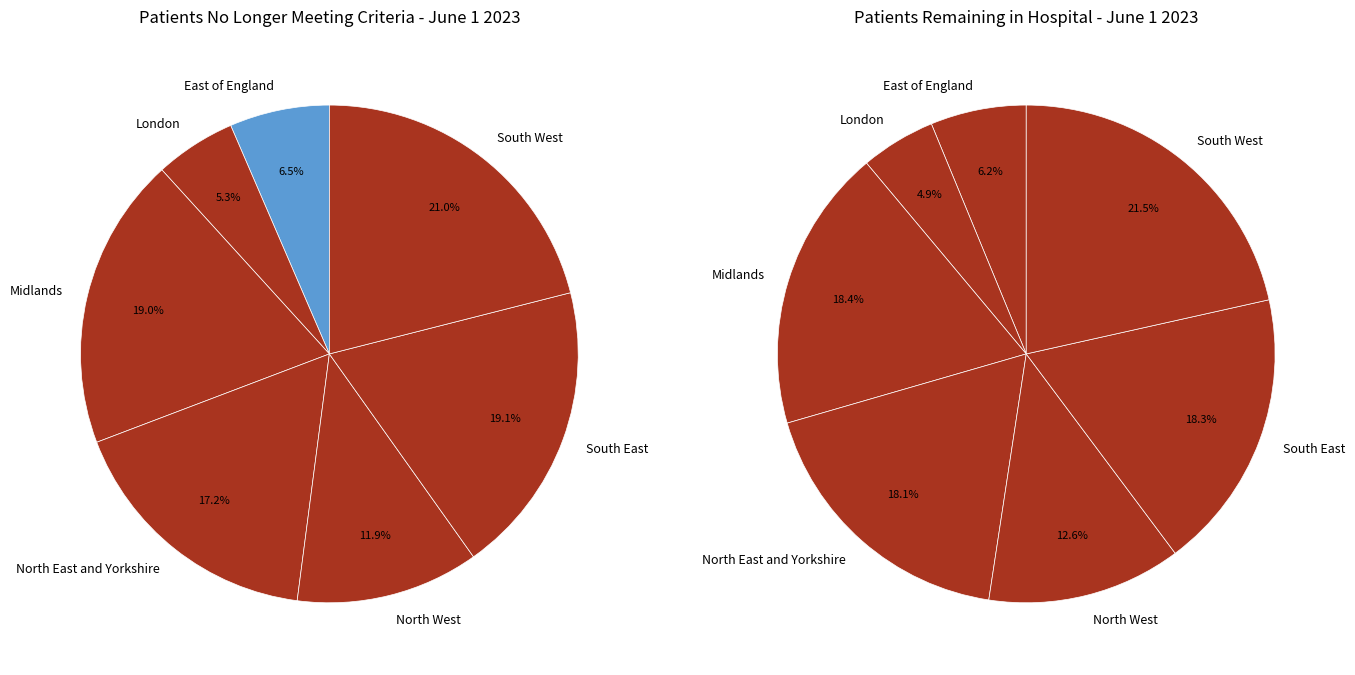

Is there any slice that represents more than half of the pie?

No